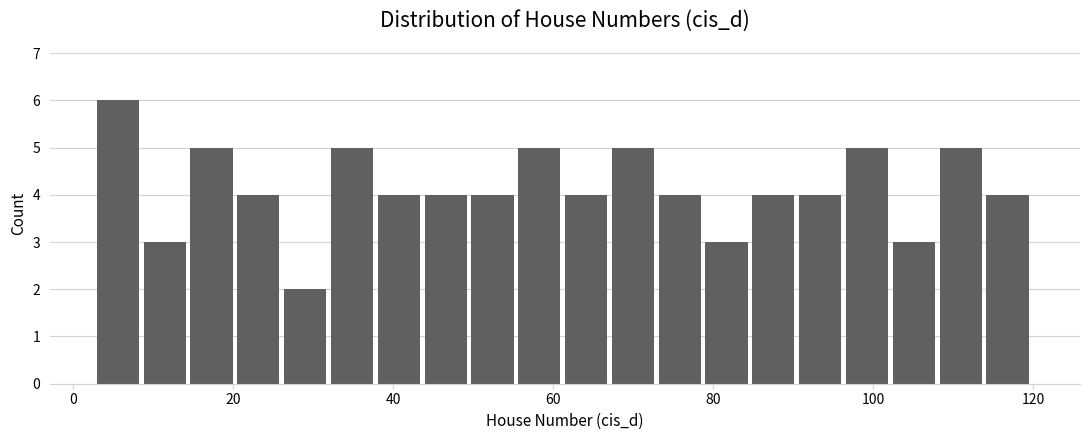

Around what value on the x-axis is the tallest bar? Give the approximate position of its centre, as read against the axis.

6